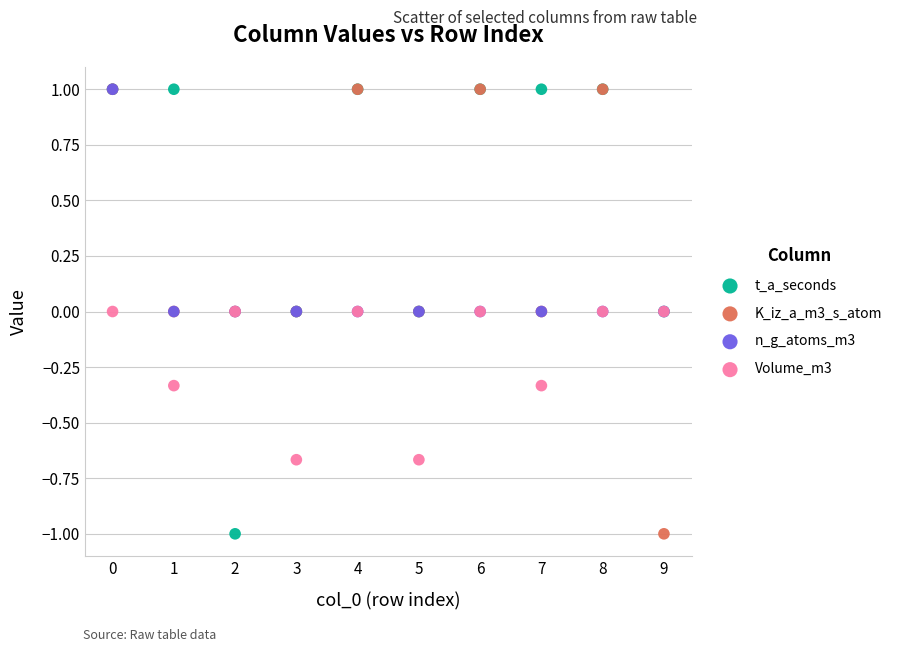

What are all the series names shown in the legend?

t_a_seconds, K_iz_a_m3_s_atom, n_g_atoms_m3, Volume_m3